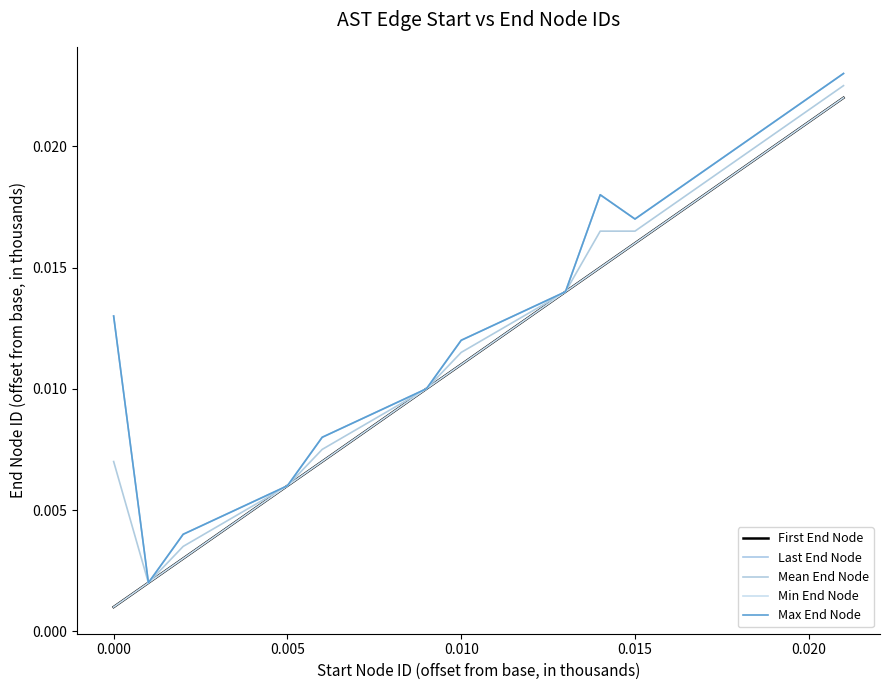

True or false: Mean End Node and Max End Node intersect in this chart.

False